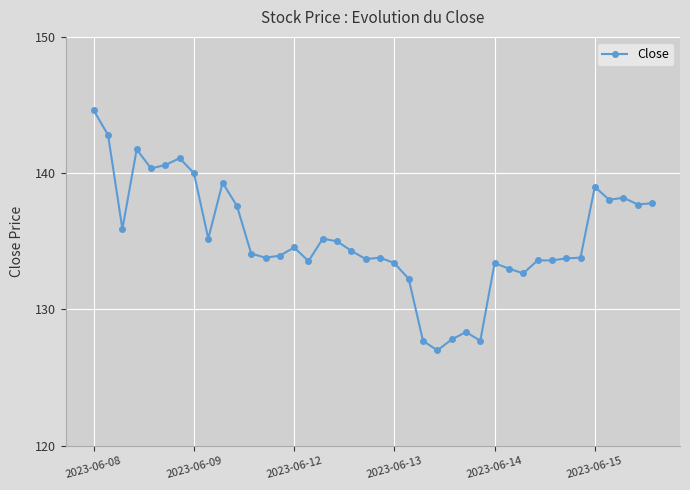

Does the chart display data point markers on the line(s)?

Yes